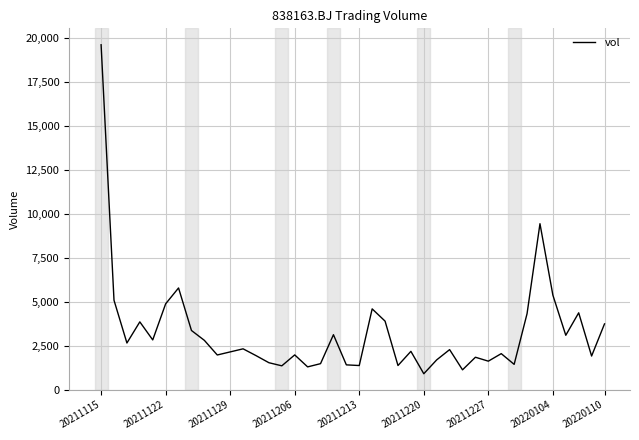

What is the smallest value displayed?

912.6